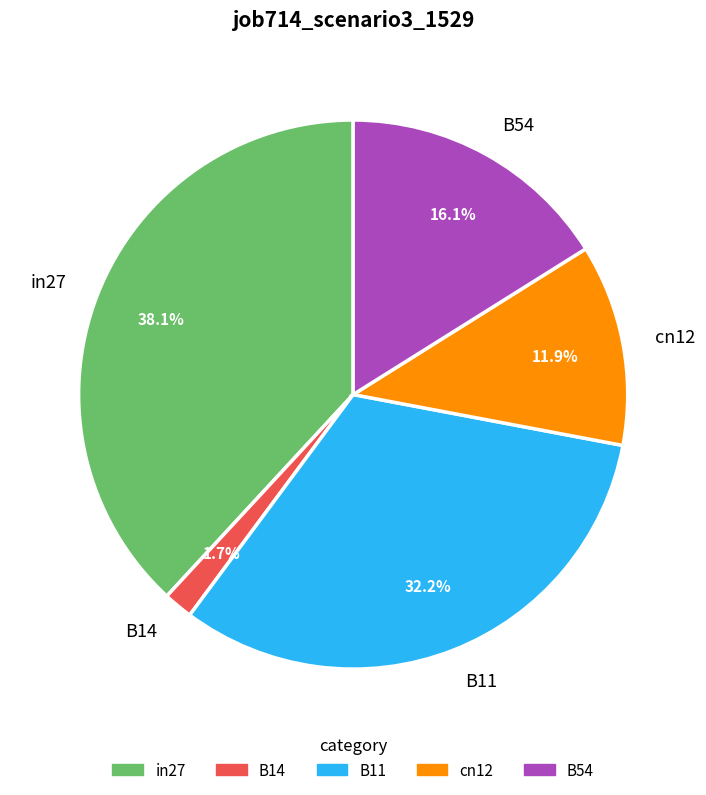

Is there any slice that represents more than half of the pie?

No